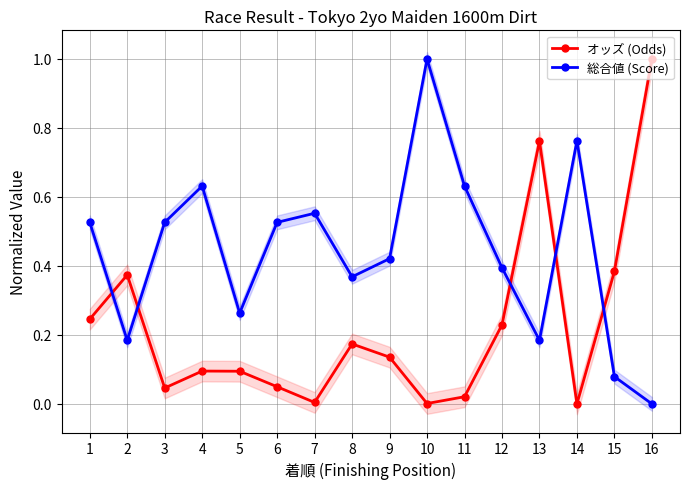

Reading right to left, what are all the values shown in this chart?

オッズ (Odds): 16=1.0	15=0.4	14=0.0	13=0.8	12=0.2	11=0.0	10=0.0	9=0.1	8=0.2	7=0.0	6=0.0	5=0.1	4=0.1	3=0.0	2=0.4	1=0.2
総合値 (Score): 16=0.0	15=0.1	14=0.8	13=0.2	12=0.4	11=0.6	10=1.0	9=0.4	8=0.4	7=0.6	6=0.5	5=0.3	4=0.6	3=0.5	2=0.2	1=0.5